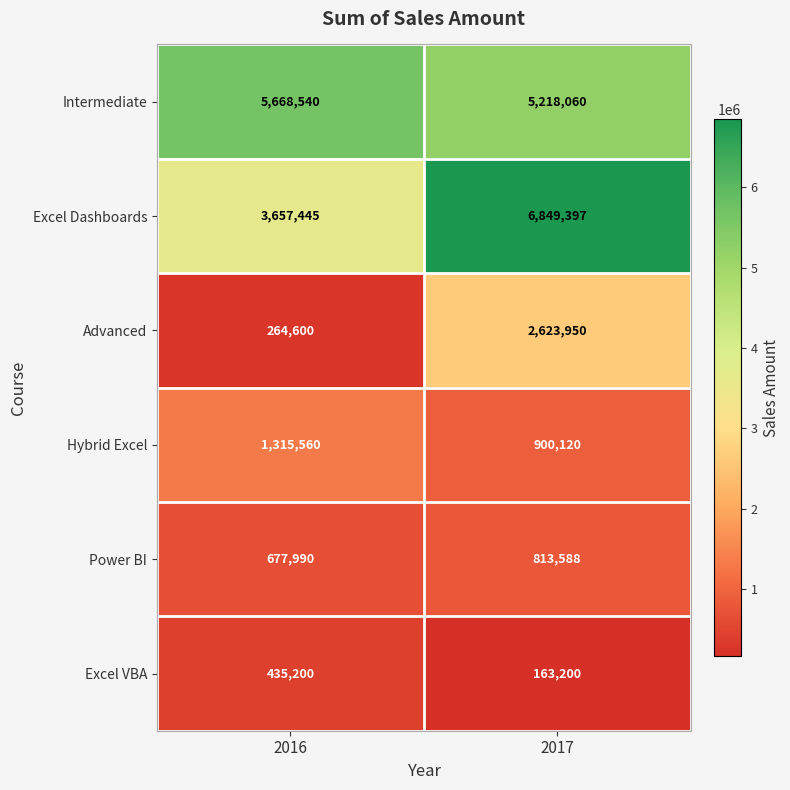

Rank the series at 2016 from highest to lowest value.

Intermediate, Excel Dashboards, Hybrid Excel, Power BI, Excel VBA, Advanced